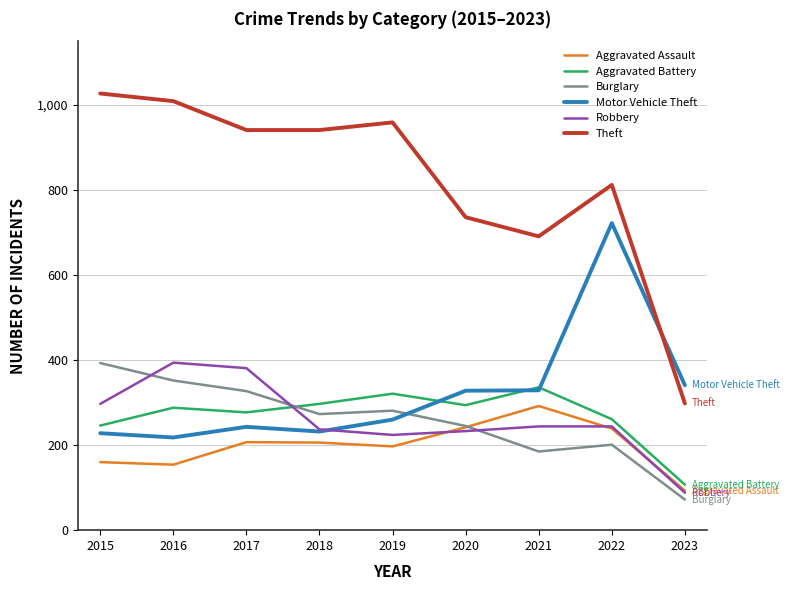

The Burglary series shows 233 at 2015. True or false?

False